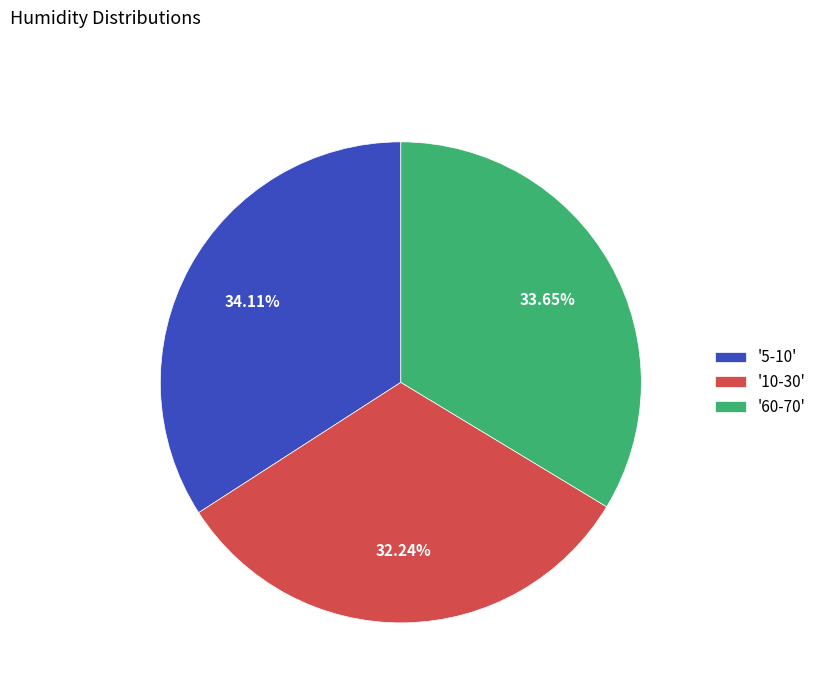

Is there any slice that represents more than half of the pie?

No